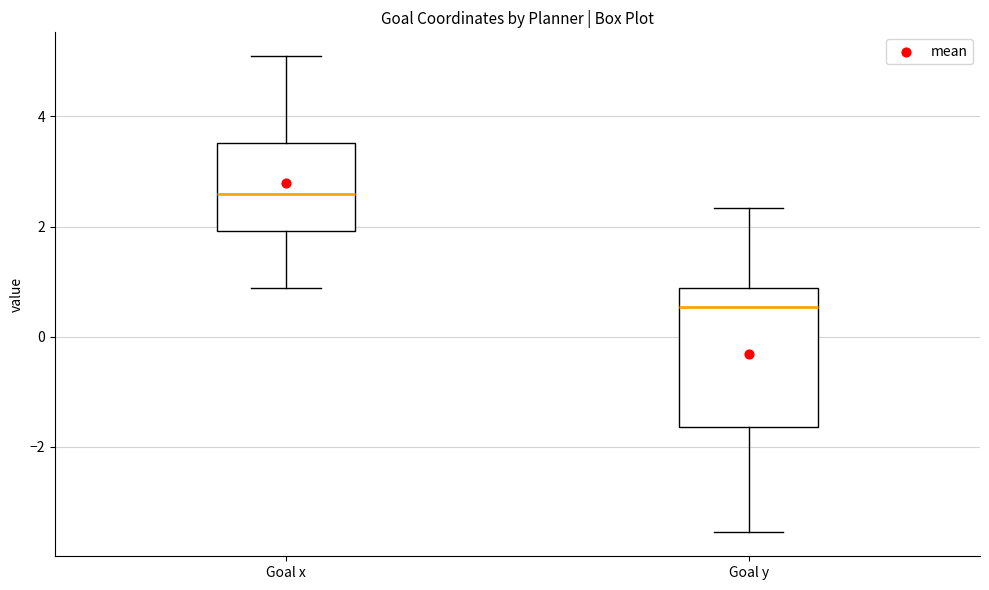

Which box is the tallest, from its lower edge to its upper edge?

Goal y